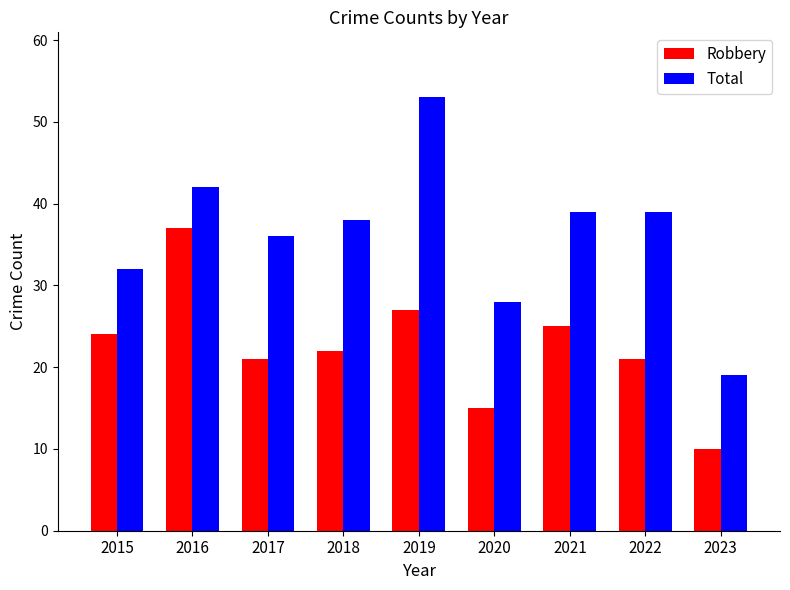

Rank the series at 2020 from lowest to highest value.

Robbery, Total